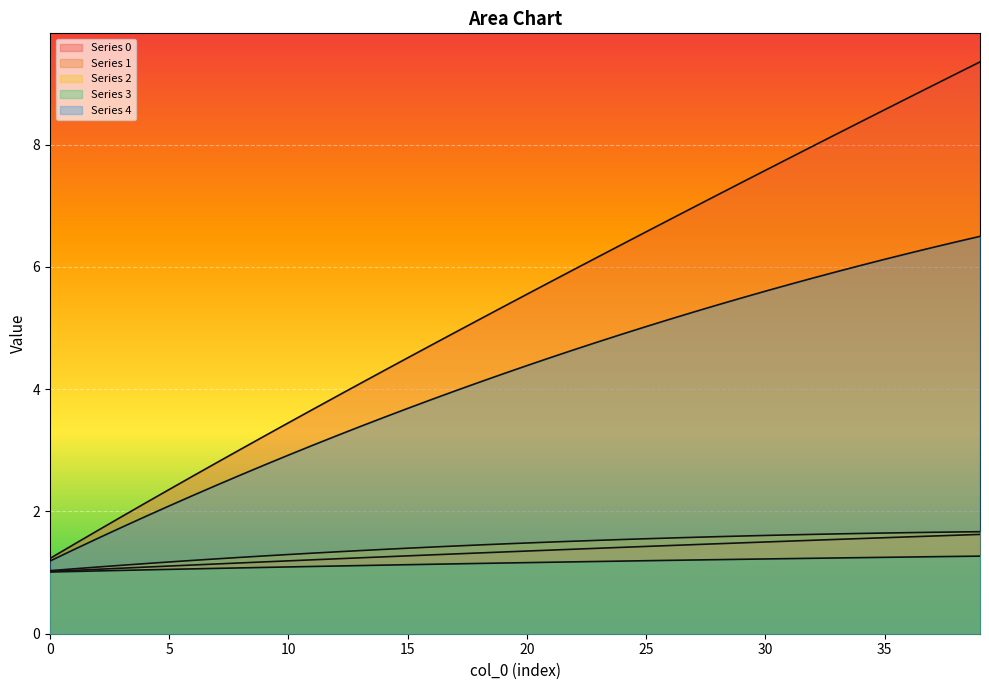

At 39, list the series in order from smallest to largest.

3, 1, 2, 4, 0